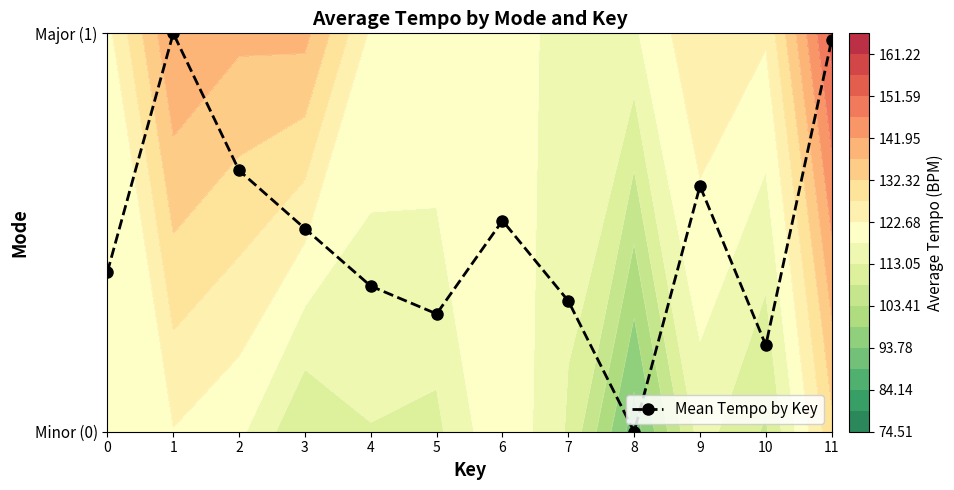

What is the sum of all values?

5.9